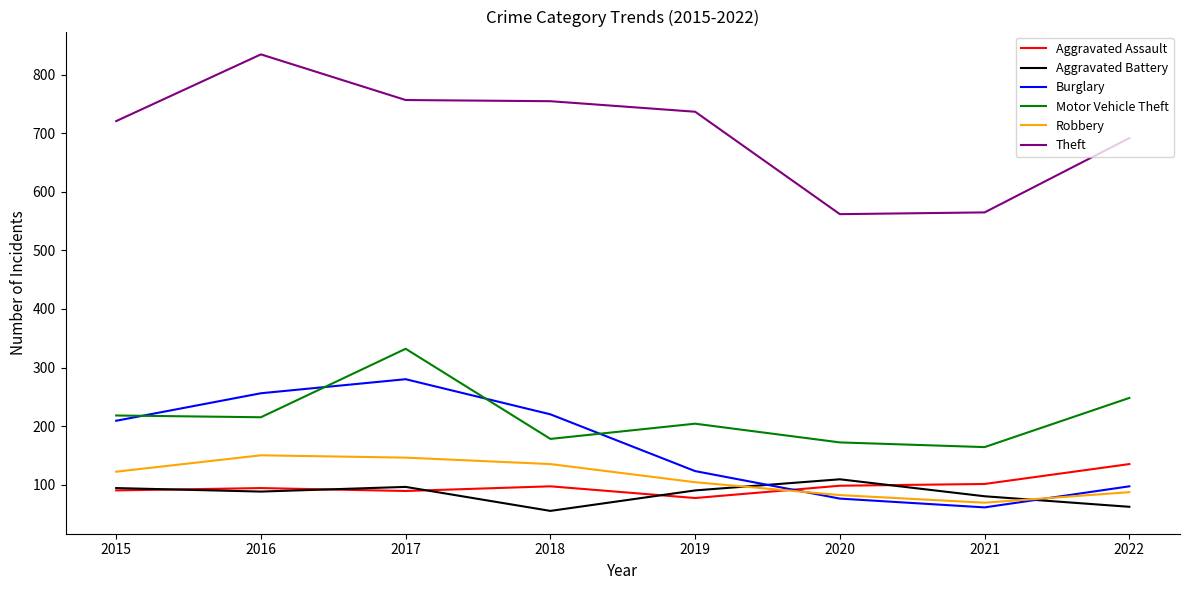

True or false: Aggravated Assault has a value of 155 at 2016.

False